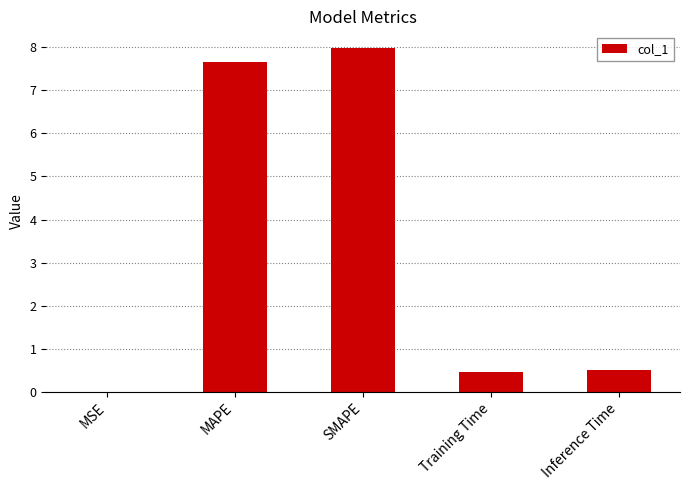

What is the difference between the values at SMAPE and Training Time?

7.5